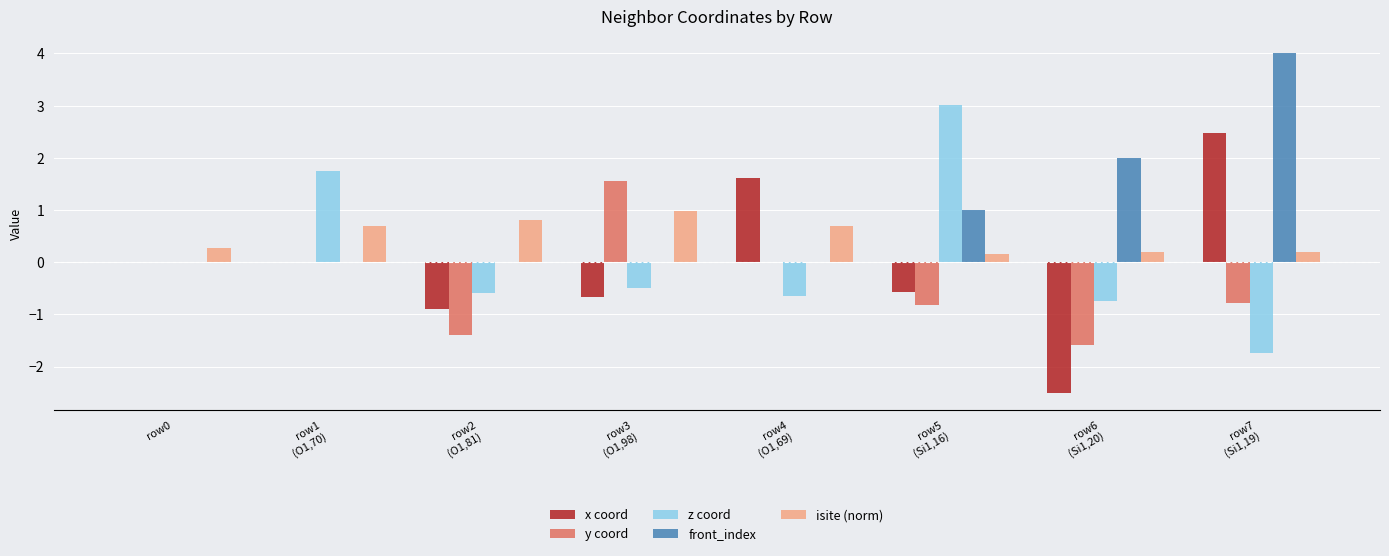

Which series has the largest total across all categories?

front_index